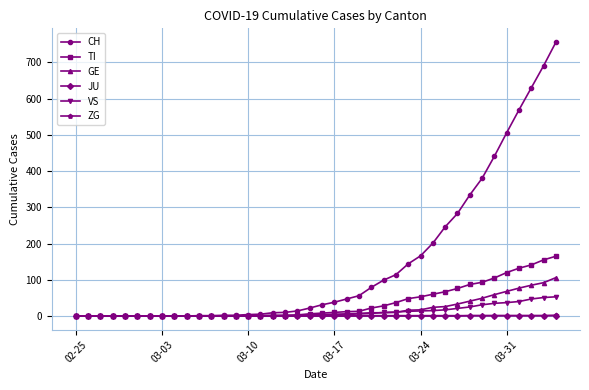

Count the number of categories in the chart.

40